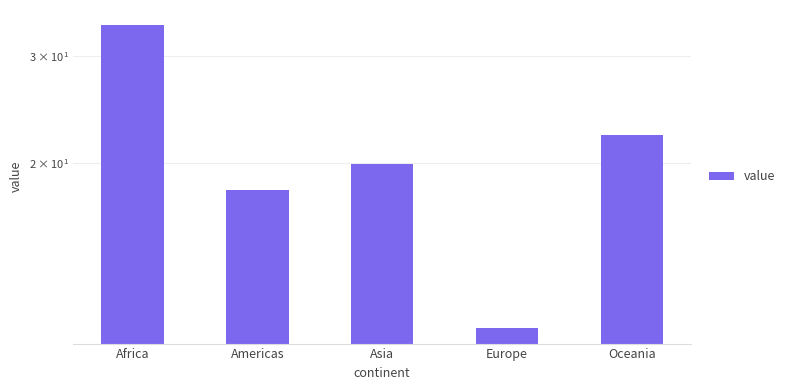

Which has a higher value, Oceania or Europe?

Oceania